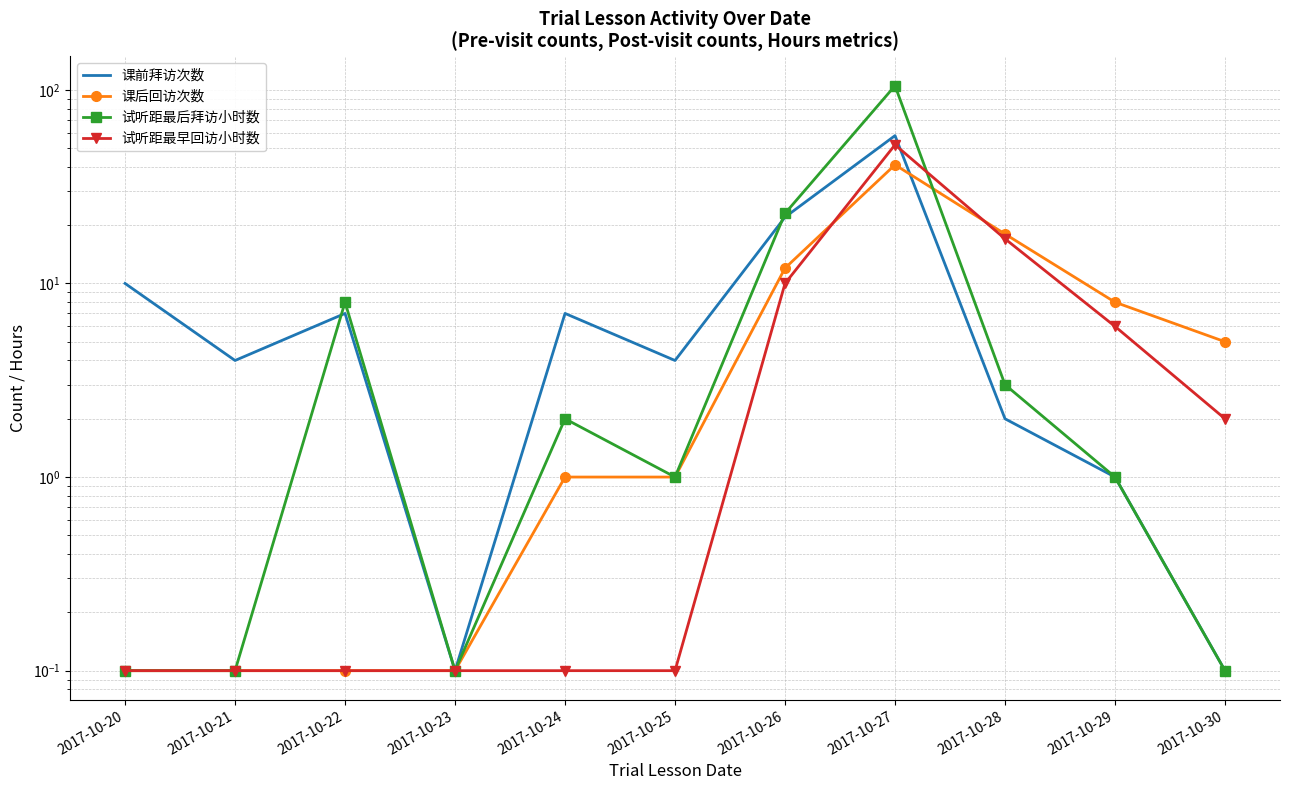

What are all the series names shown in the legend?

课前拜访次数, 课后回访次数, 试听距最后拜访小时数, 试听距最早回访小时数